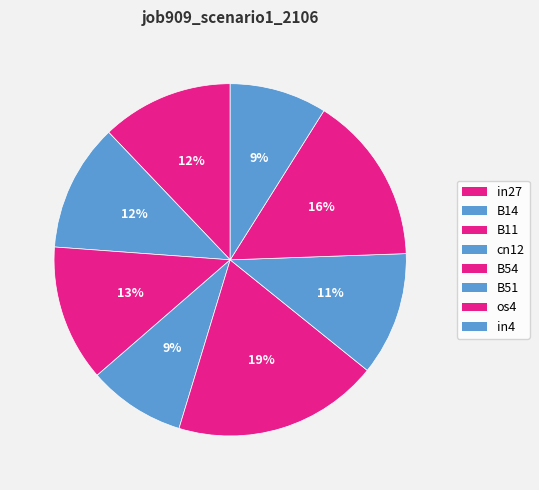

What is the smallest slice in the pie chart?

cn12